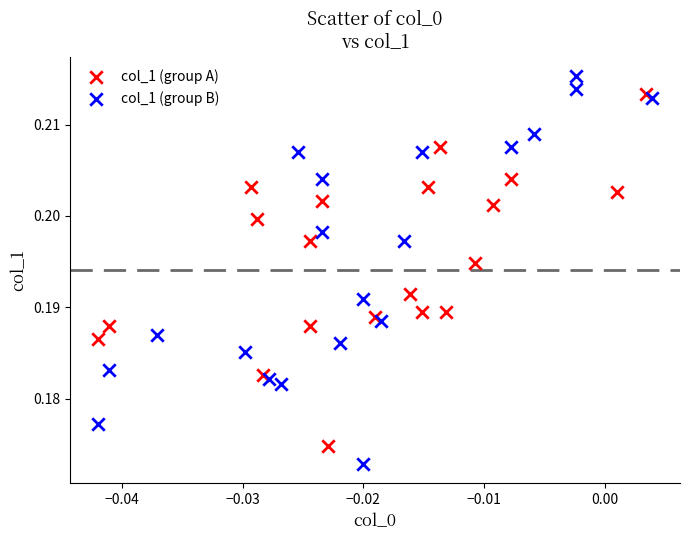

Which series contains the lowest Y value?

col_1 (group B)